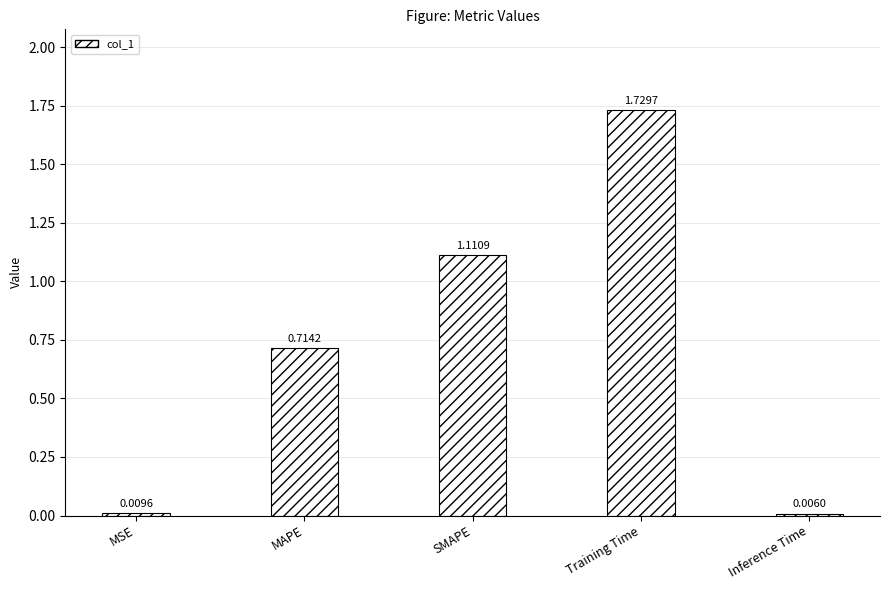

What is the sum of the values at Training Time and SMAPE?

2.8